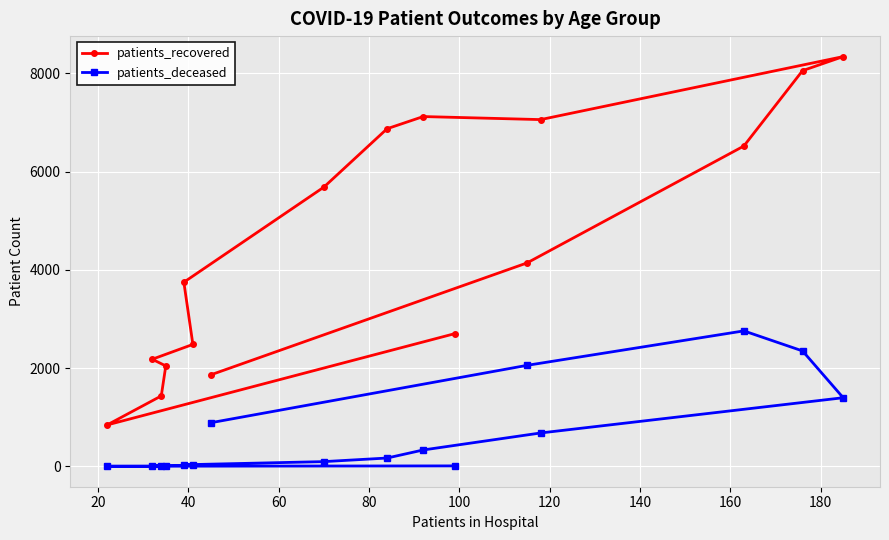

What is the minimum value shown in the chart?

3